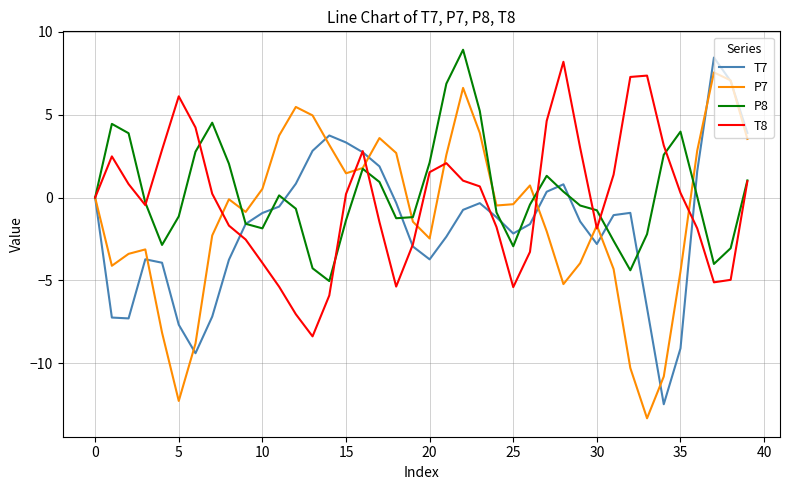

Which series has the largest total across all categories?

P8